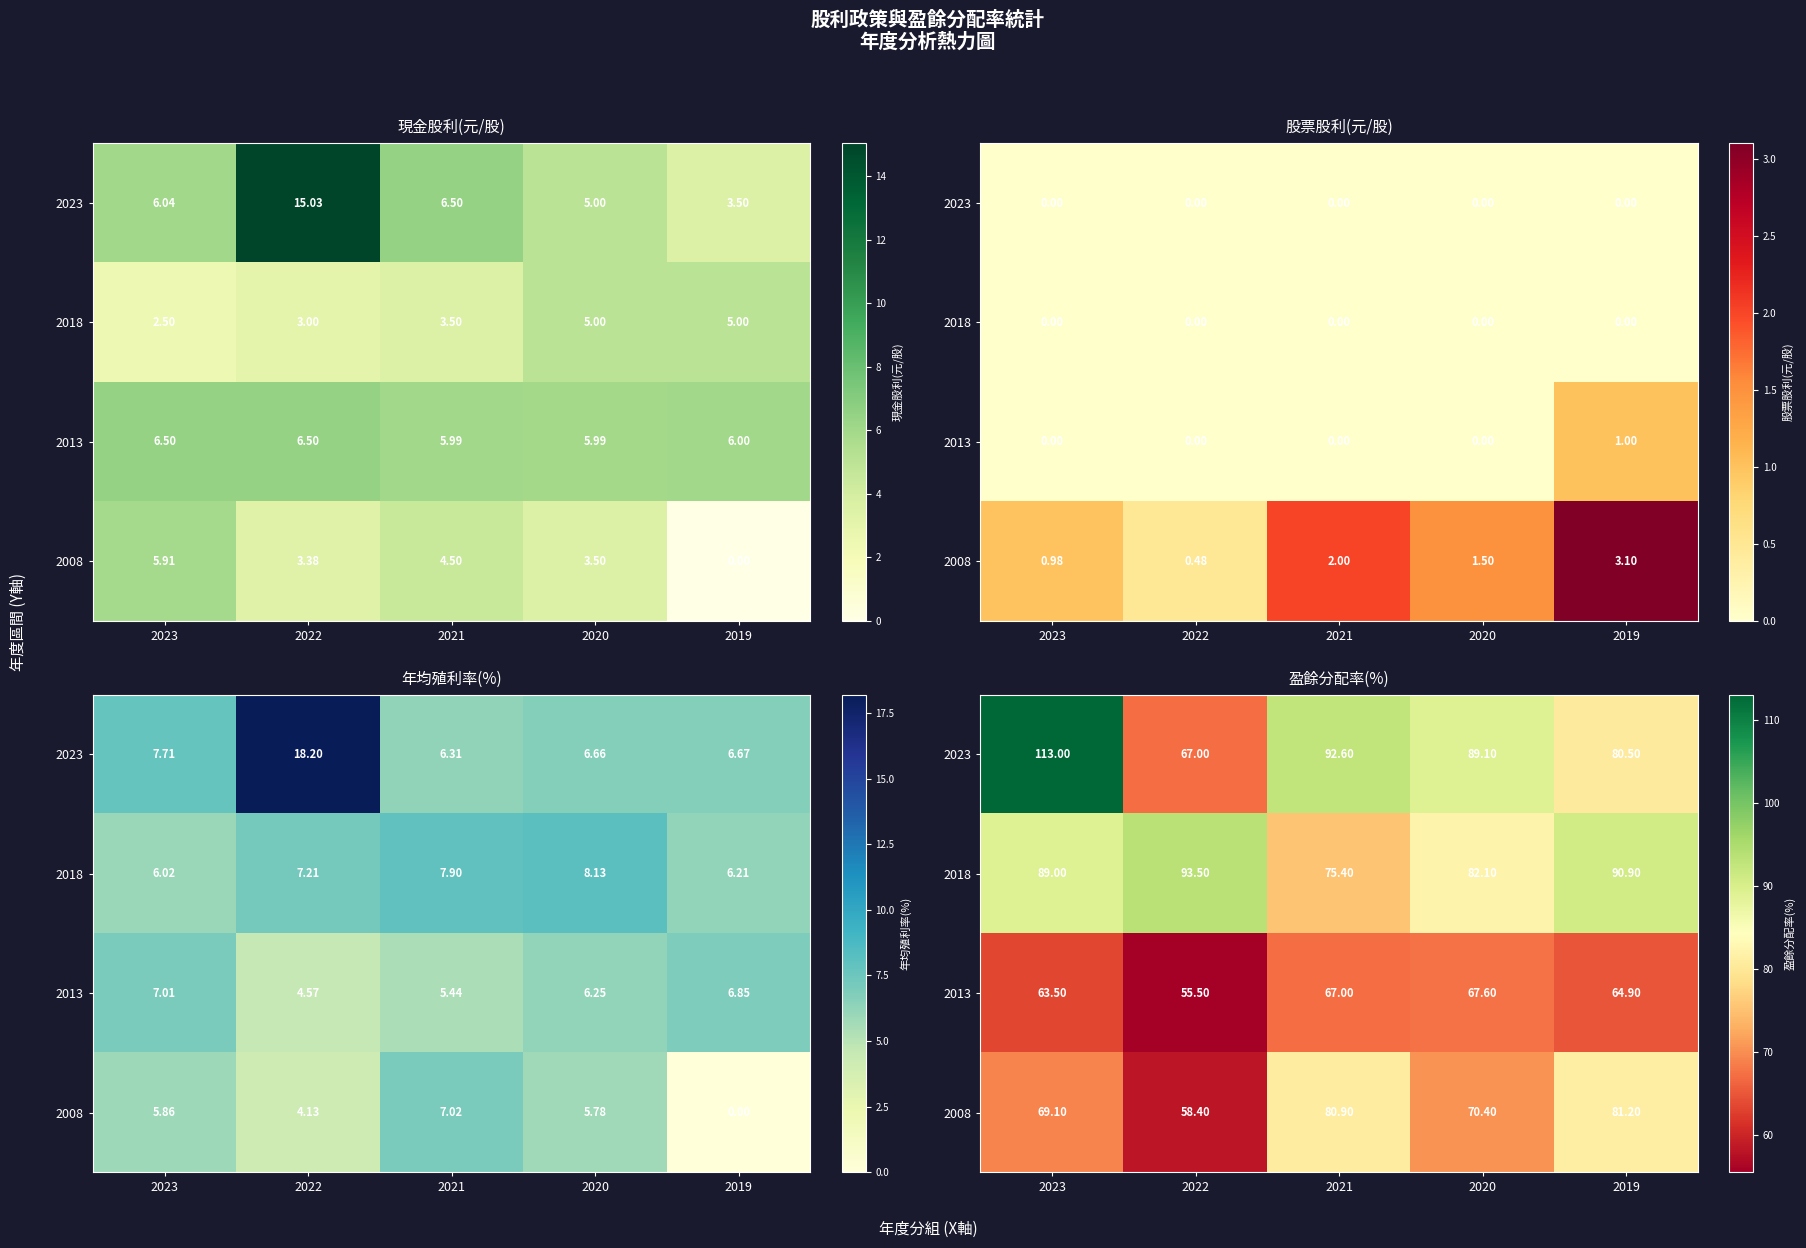

Read the 2023 value at 2023.

113.0